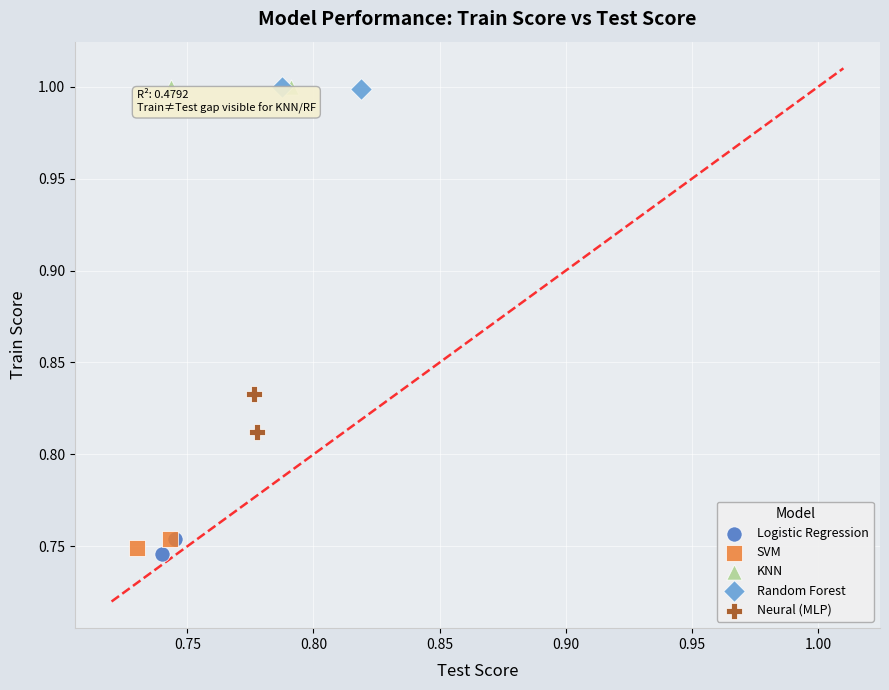

What are all the series names shown in the legend?

Logistic Regression, SVM, KNN, Random Forest, Neural (MLP)